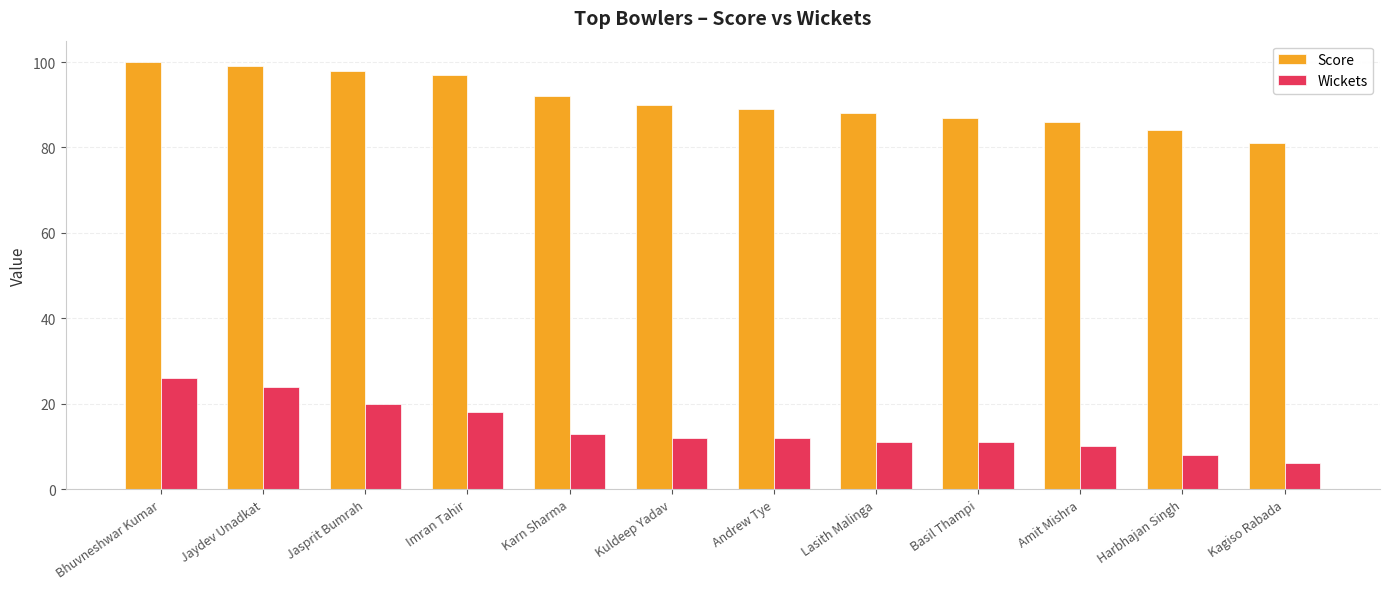

At which label does Score first exceed 90?

Bhuvneshwar Kumar